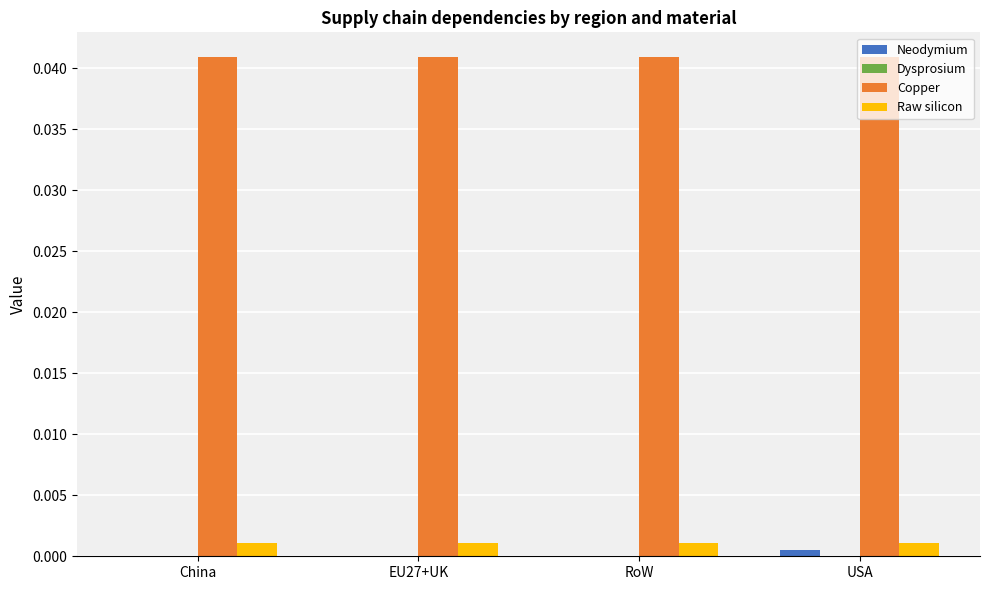

How many categories are shown in the chart?

4